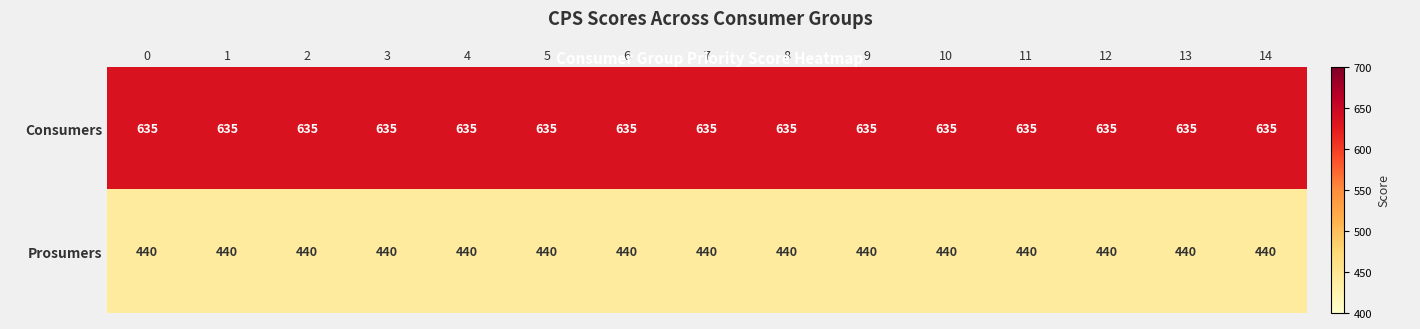

What is the greatest value displayed?

635